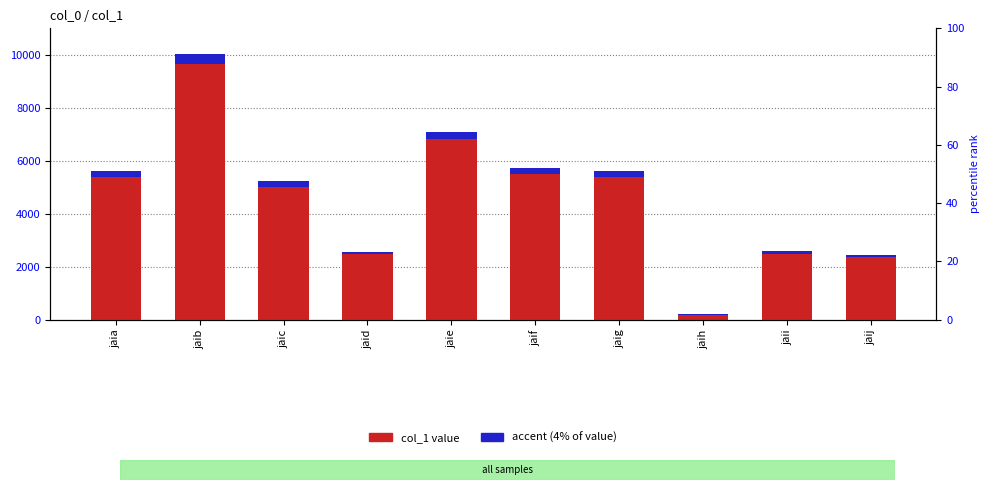

What is the average value of the col_1 series?

4533.5